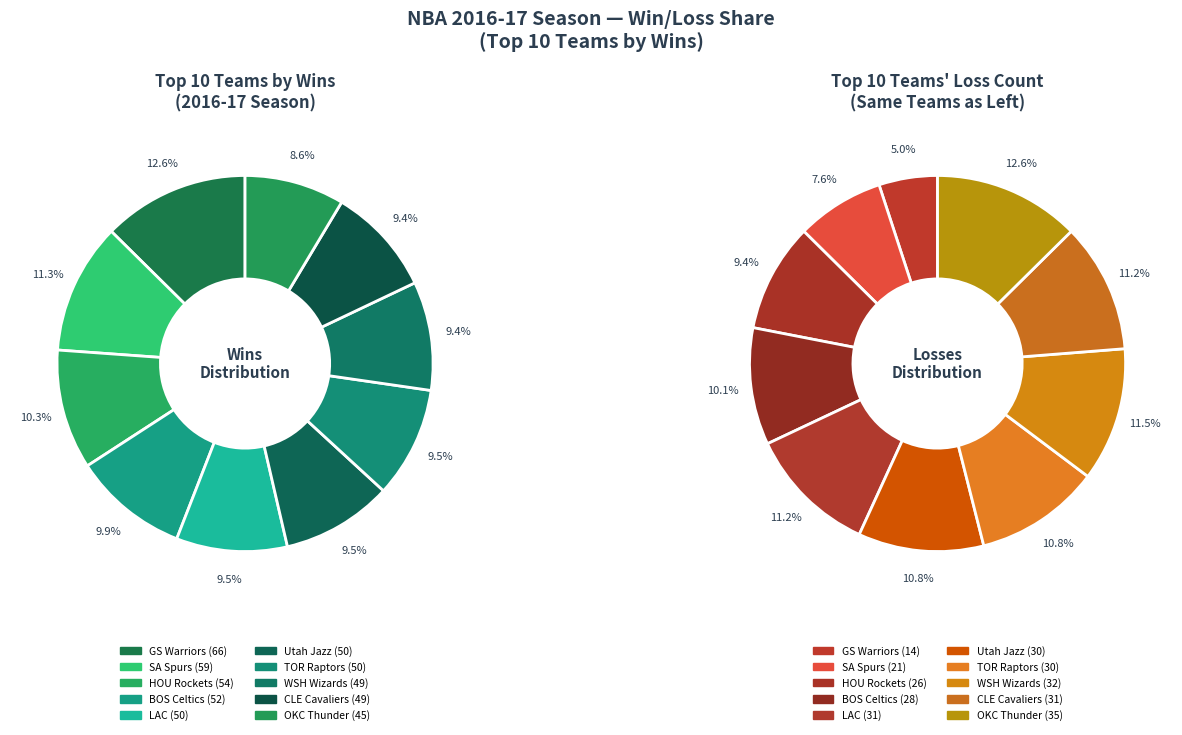

Which category has the smallest portion of the pie?

Golden State Warriors